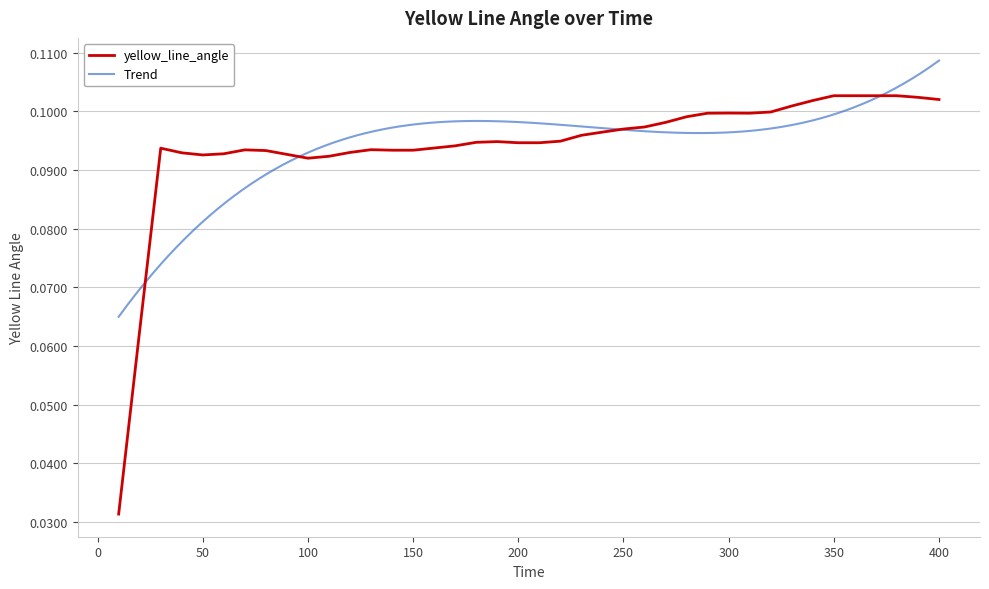

Reading left to right, transcribe all the data shown in this chart.

10=0.0	20=0.1	30=0.1	40=0.1	50=0.1	60=0.1	70=0.1	80=0.1	90=0.1	100=0.1	110=0.1	120=0.1	130=0.1	140=0.1	150=0.1	160=0.1	170=0.1	180=0.1	190=0.1	200=0.1	210=0.1	220=0.1	230=0.1	240=0.1	250=0.1	260=0.1	270=0.1	280=0.1	290=0.1	300=0.1	310=0.1	320=0.1	330=0.1	340=0.1	350=0.1	360=0.1	370=0.1	380=0.1	390=0.1	400=0.1